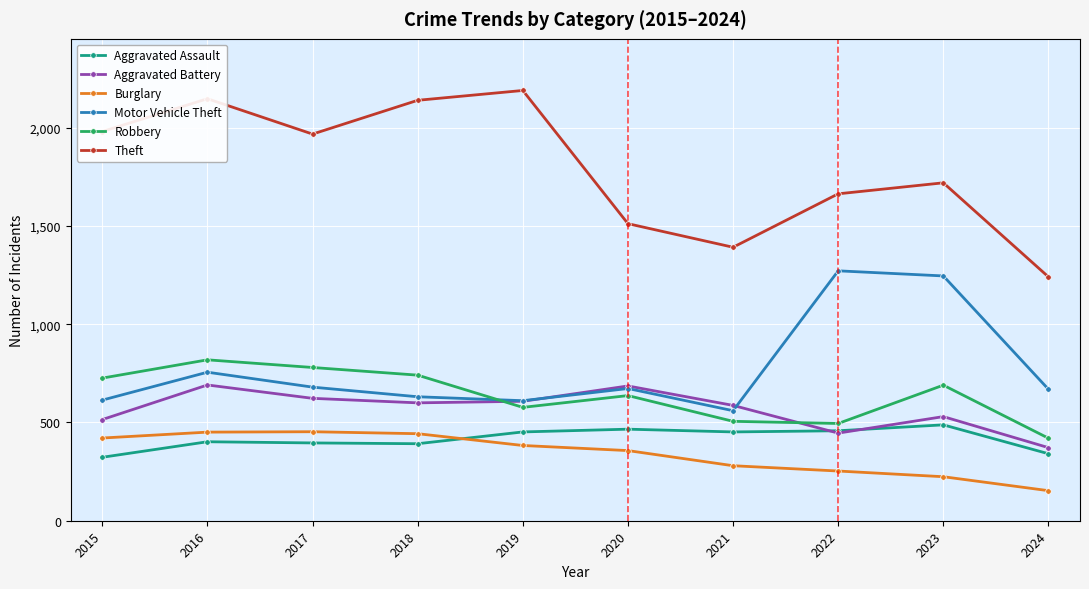

How many lines are shown in the chart?

6